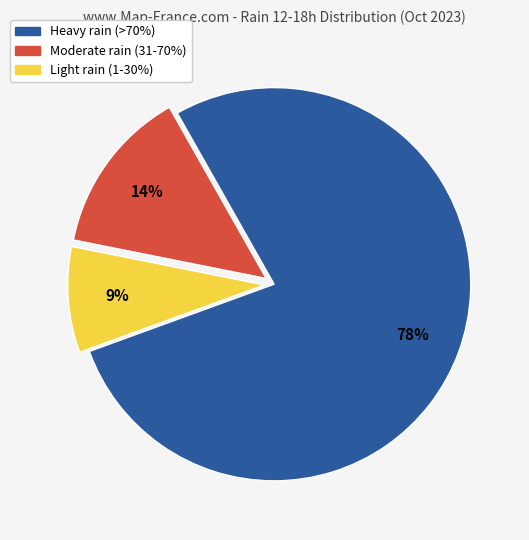

To the nearest percent, what percentage of the pie is Moderate rain (31-70%)?

14%